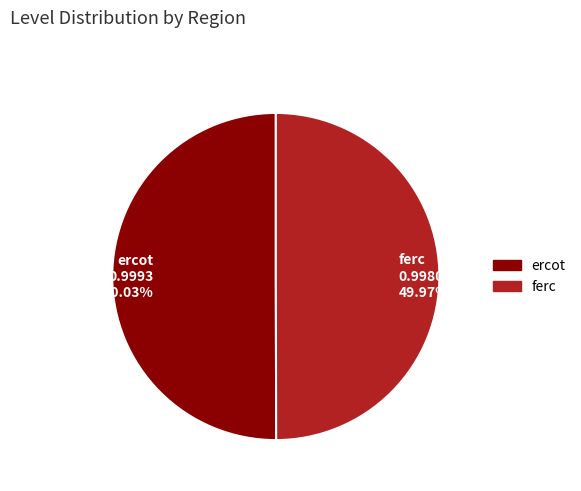

How much of the chart is everything except ferc?

50.0%